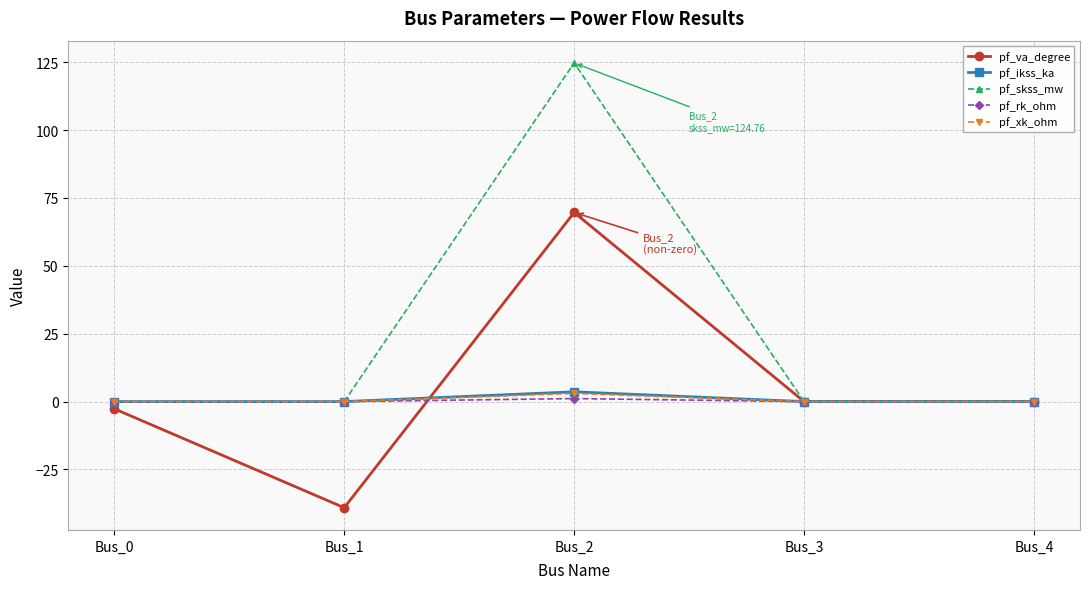

Where does the pf_va_degree series first go above 0?

Bus_2